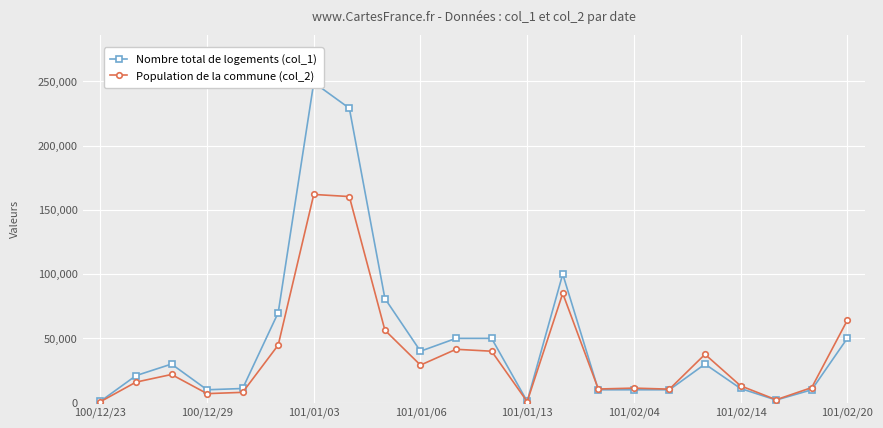

True or false: Population de la commune (col_2) has more than 1 points higher than both neighbors.

True